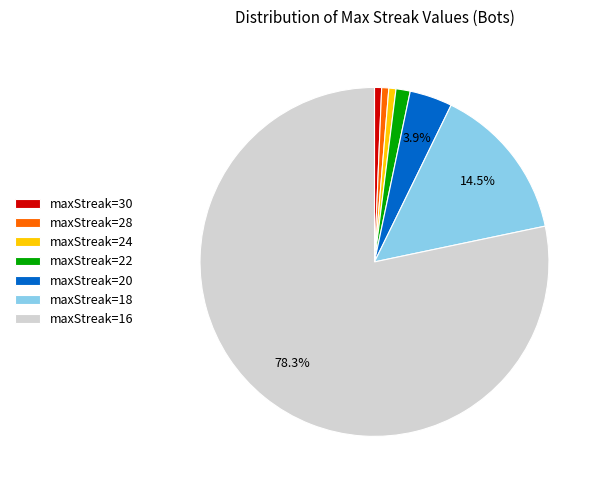

Which has a higher value, maxStreak=22 or maxStreak=16?

maxStreak=16